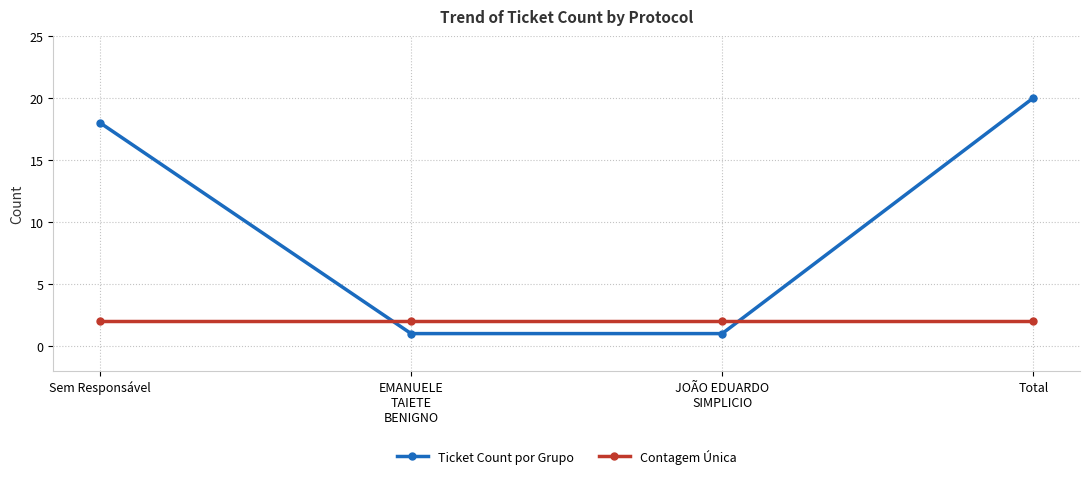

How many times do Contagem Única and Ticket Count por Grupo cross each other?

2